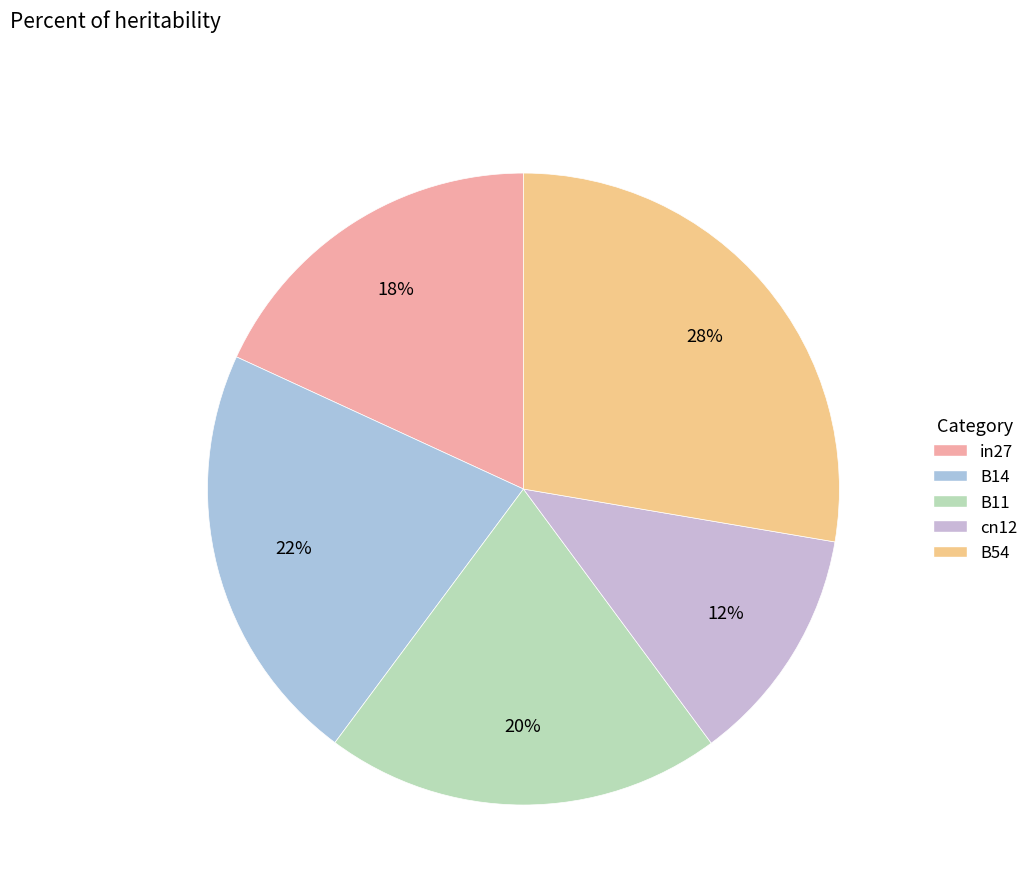

To the nearest percent, what is the combined percentage of cn12 and B14?

34%